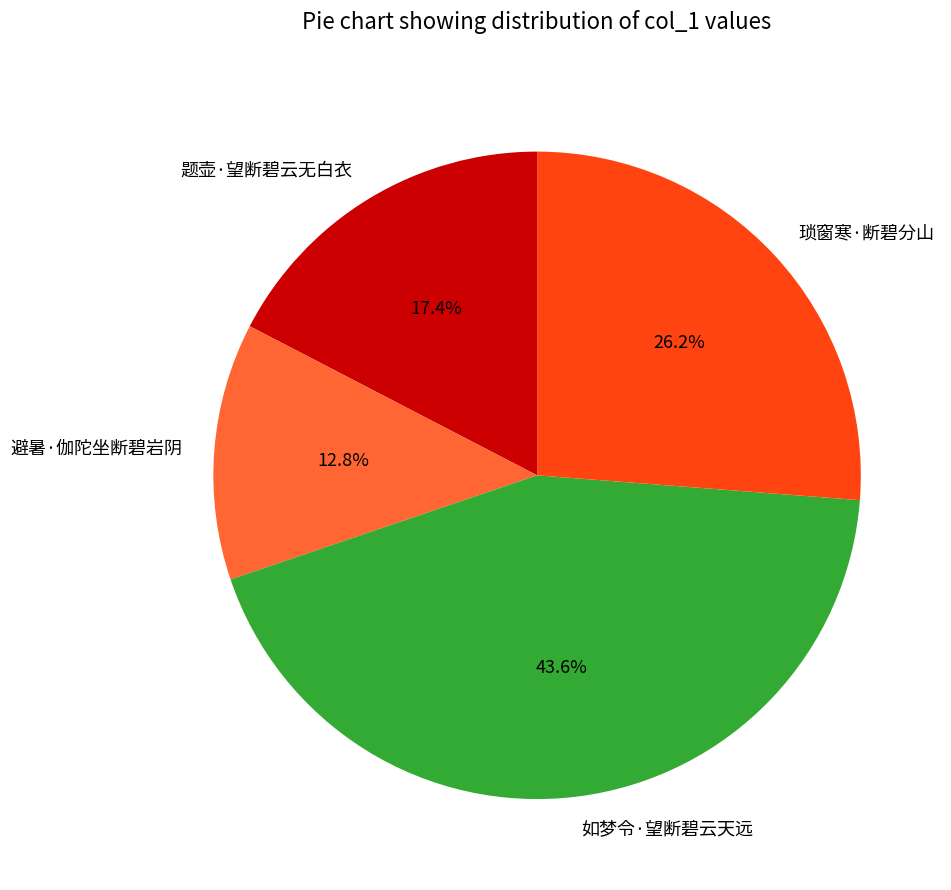

Between 避暑·伽陀坐断碧岩阴 and 题壶·望断碧云无白衣, which is larger?

题壶·望断碧云无白衣